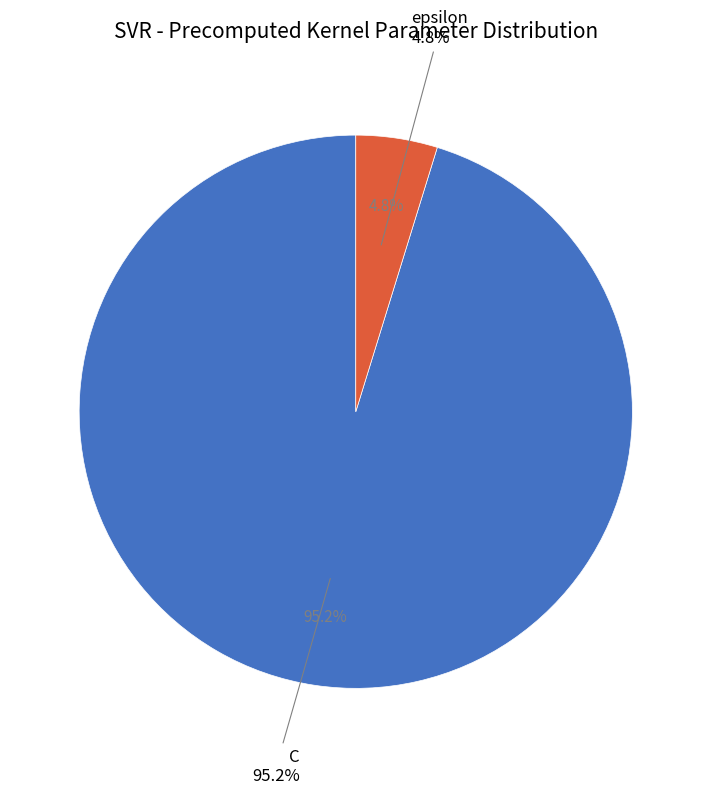

Is there any slice that represents more than half of the pie?

Yes